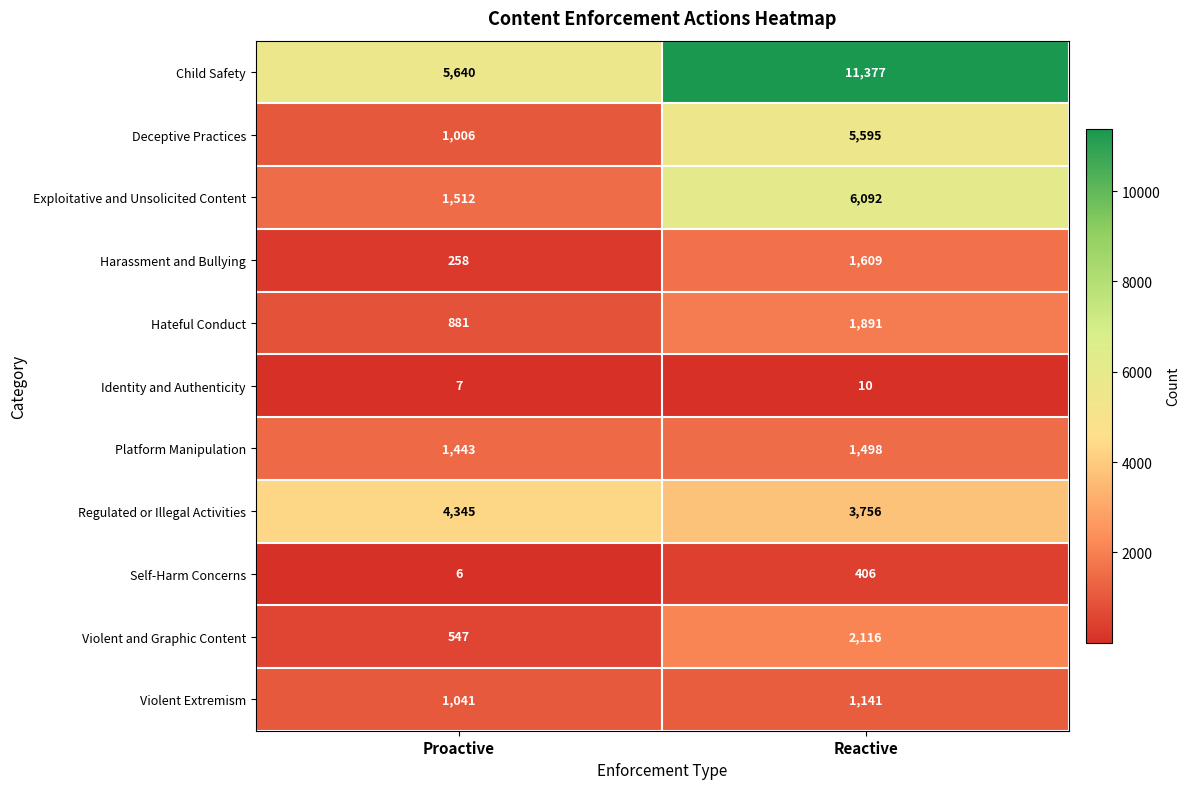

The Identity and Authenticity series shows 7 at Proactive. True or false?

True